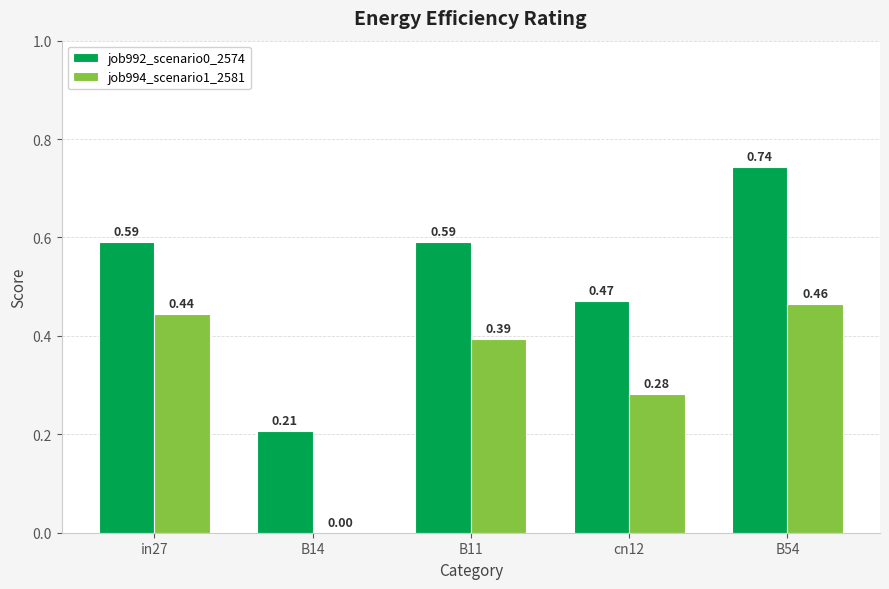

How many values in job994_scenario1_2581 are above zero?

4